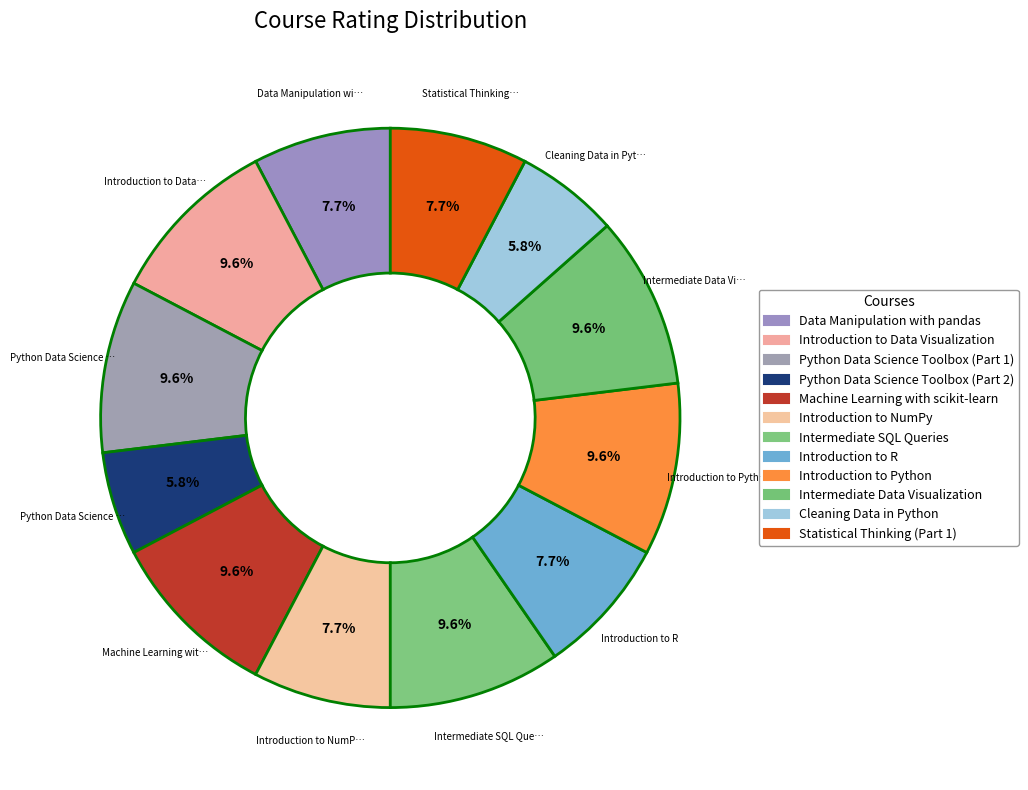

How many slices are in this pie chart?

12